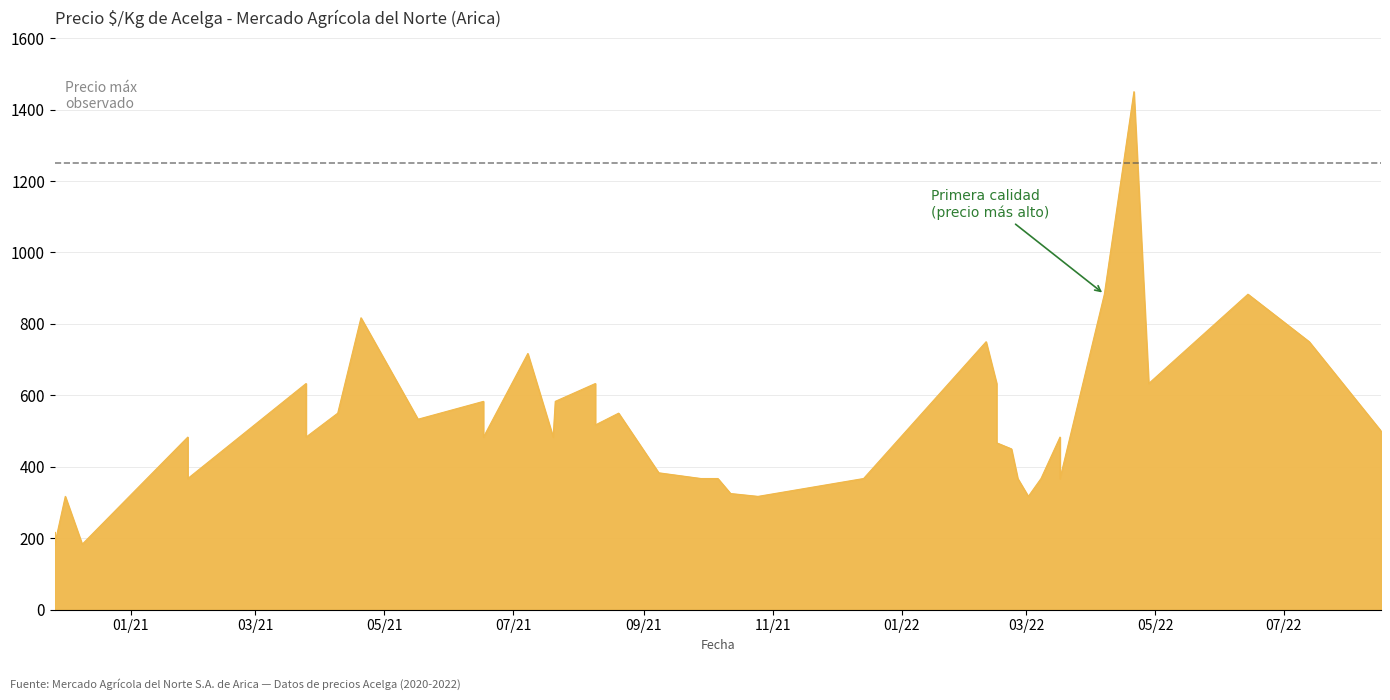

What is the sum of the values at 2021-06-17 and 2022-02-15?

1216